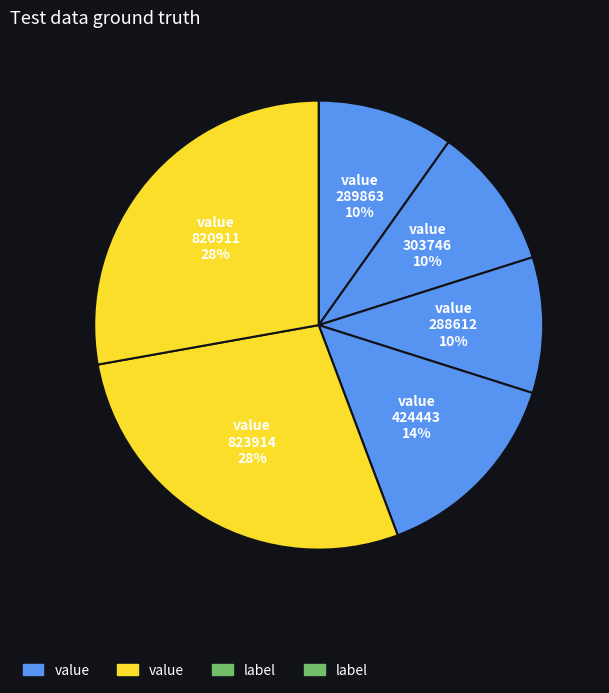

How many slices are in this pie chart?

6